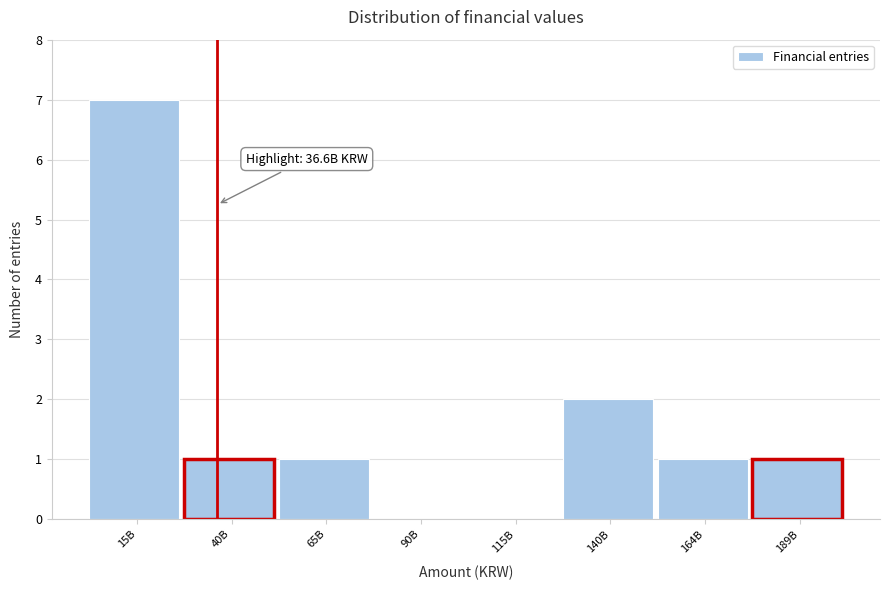

Reading left to right, list all the values displayed in this chart.

15B=7	40B=1	65B=1	90B=0	115B=0	140B=2	164B=1	189B=1